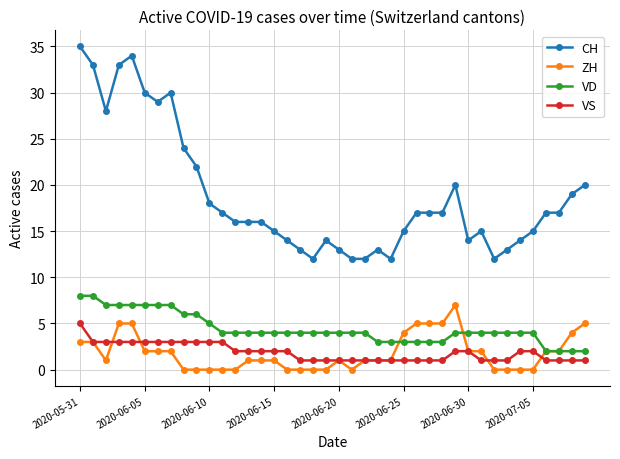

What is the value of the ZH point at the 40th from the left?

5